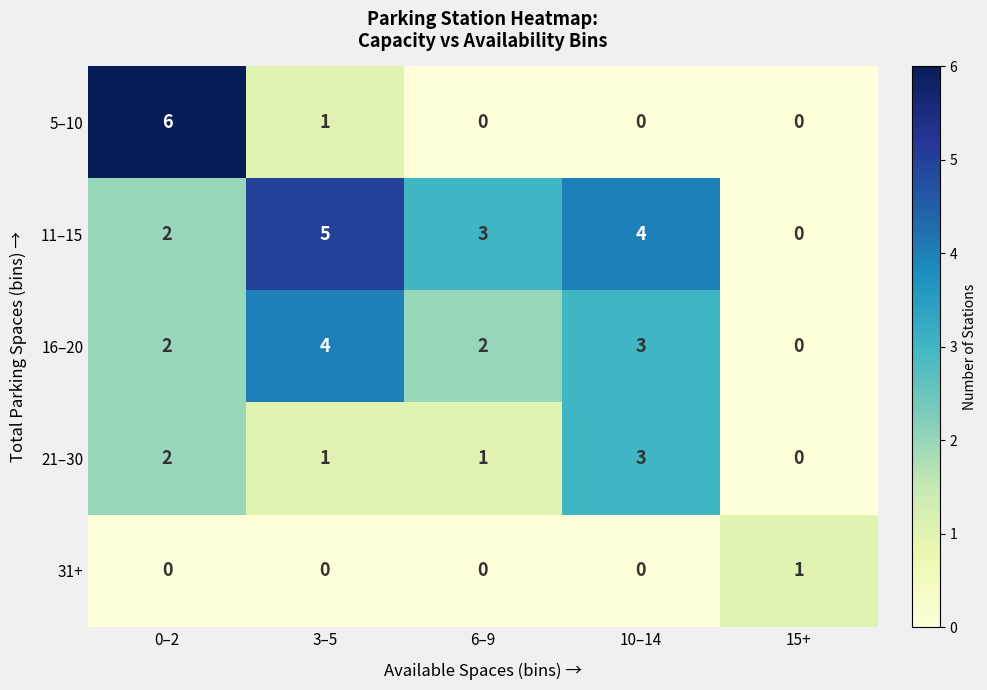

Reading left to right, list all the values displayed in this chart.

5–10: 6	1	0	0	0
11–15: 2	5	3	4	0
16–20: 2	4	2	3	0
21–30: 2	1	1	3	0
31+: 0	0	0	0	1